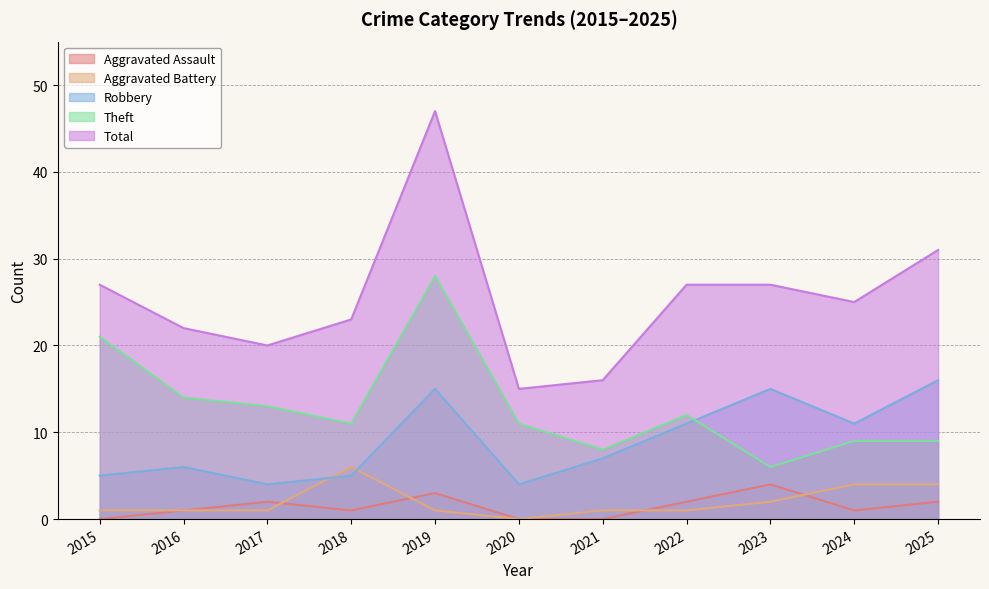

In Aggravated Battery, how many points are lower than both neighbors (excluding endpoints)?

1